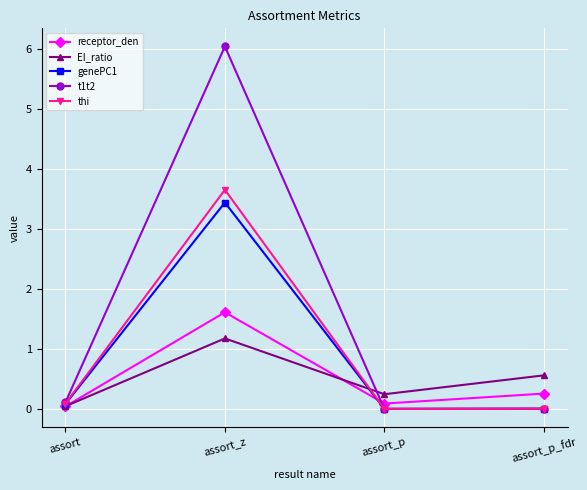

What is the maximum value shown in the chart?

6.0